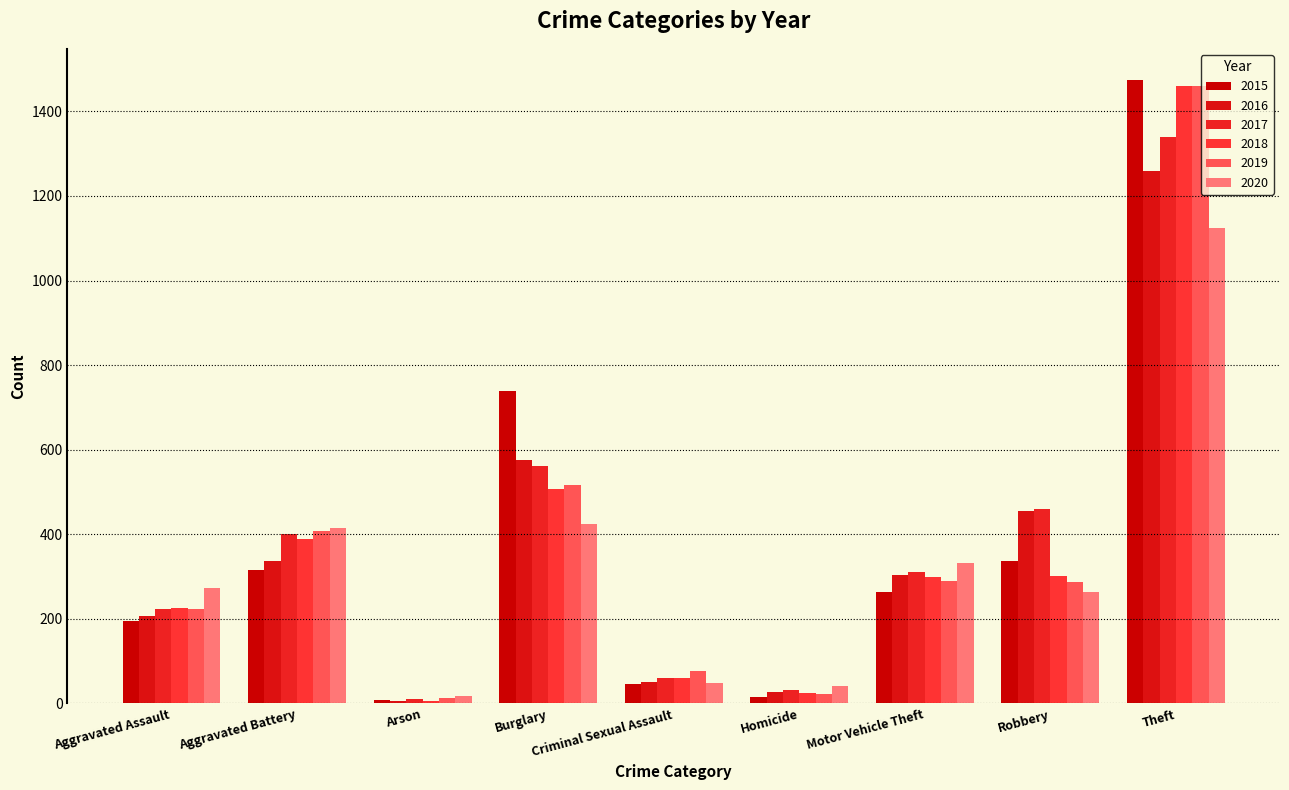

Which category has the highest value in the 2017 series?

Theft